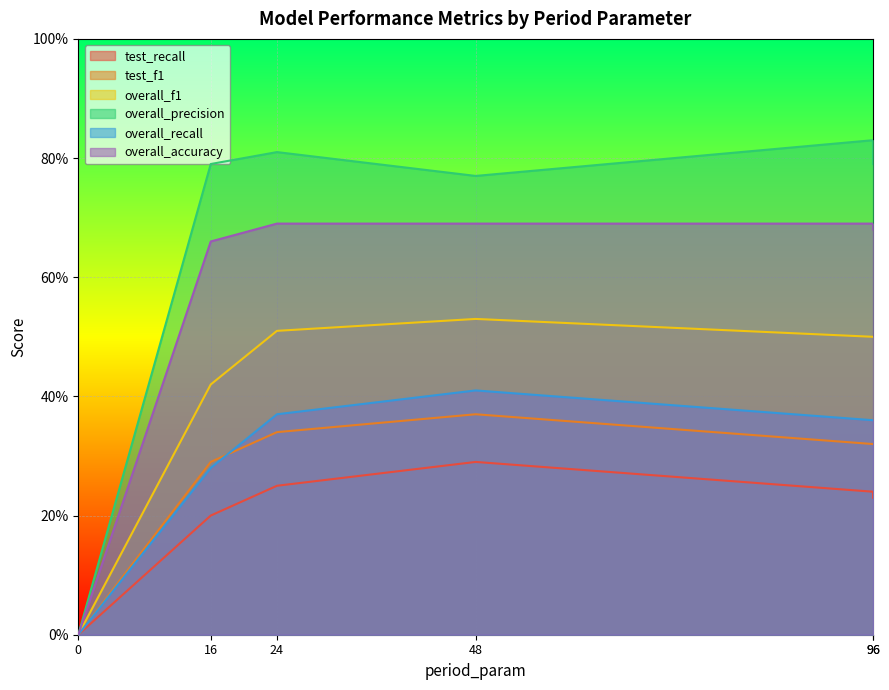

What are all the series names shown in the legend?

test_recall, test_f1, overall_f1, overall_precision, overall_recall, overall_accuracy